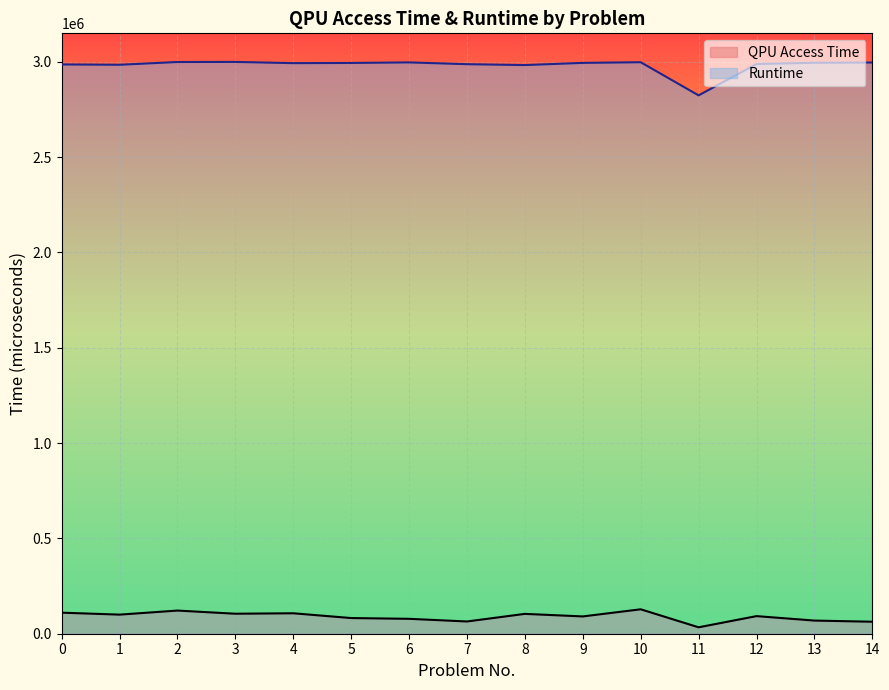

Which series has the largest total across all categories?

Runtime